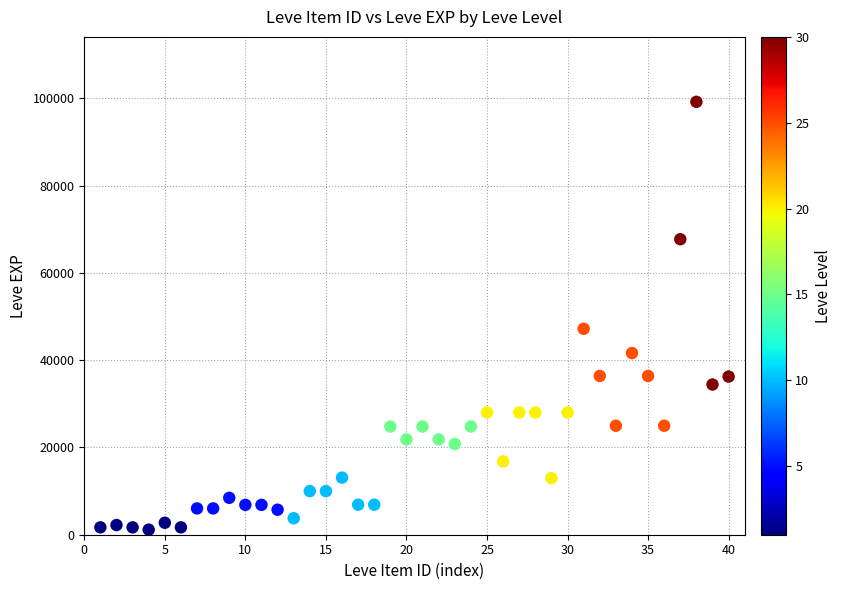

What is the range of Y values (max minus min)?

98060